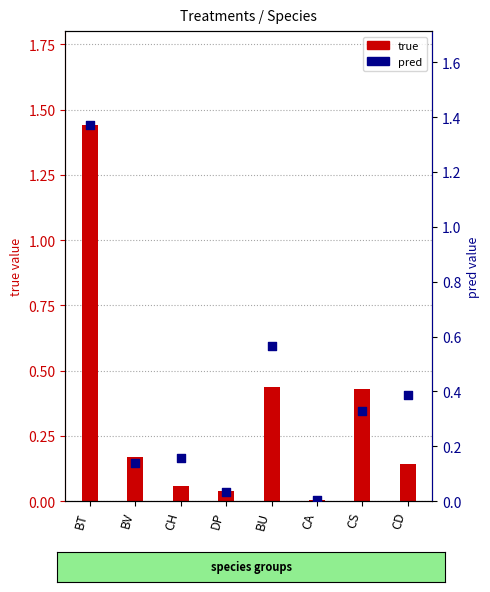

What are all the series names shown in the legend?

true, pred